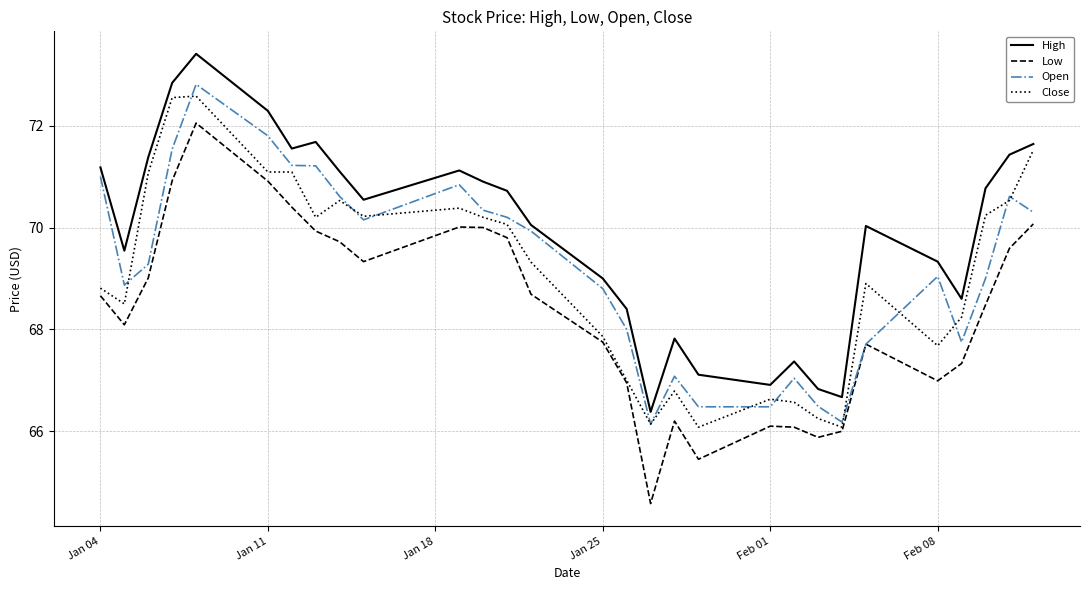

Does the chart display data point markers on the line(s)?

No